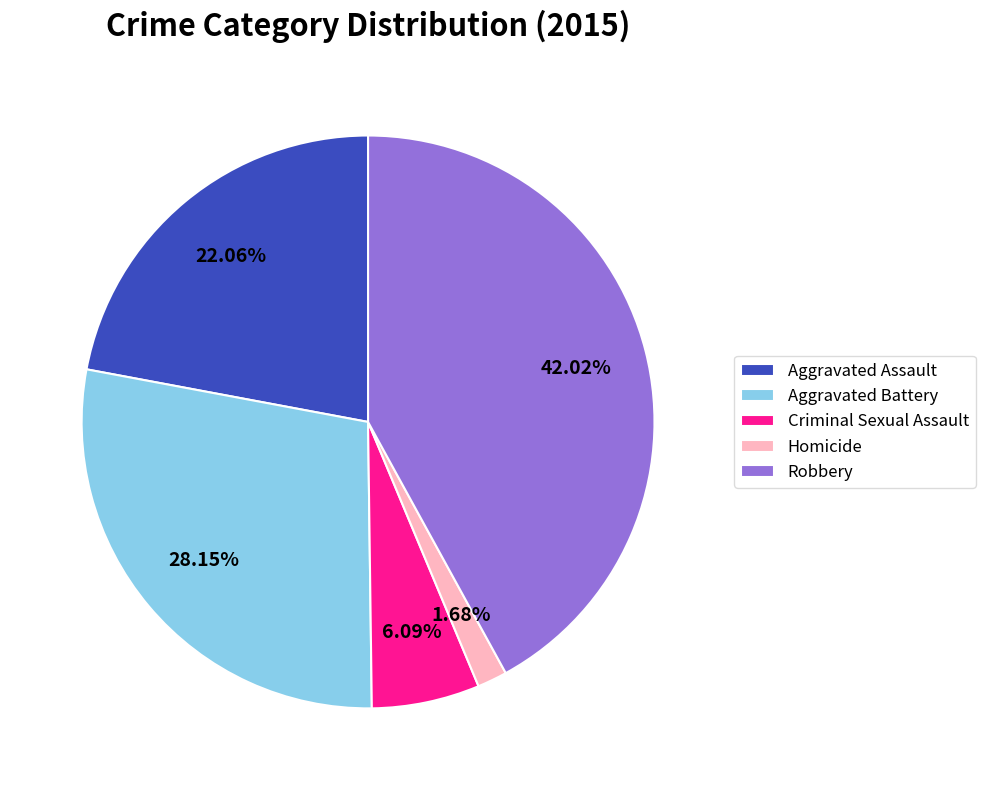

To the nearest percent, what is the average slice percentage?

20%